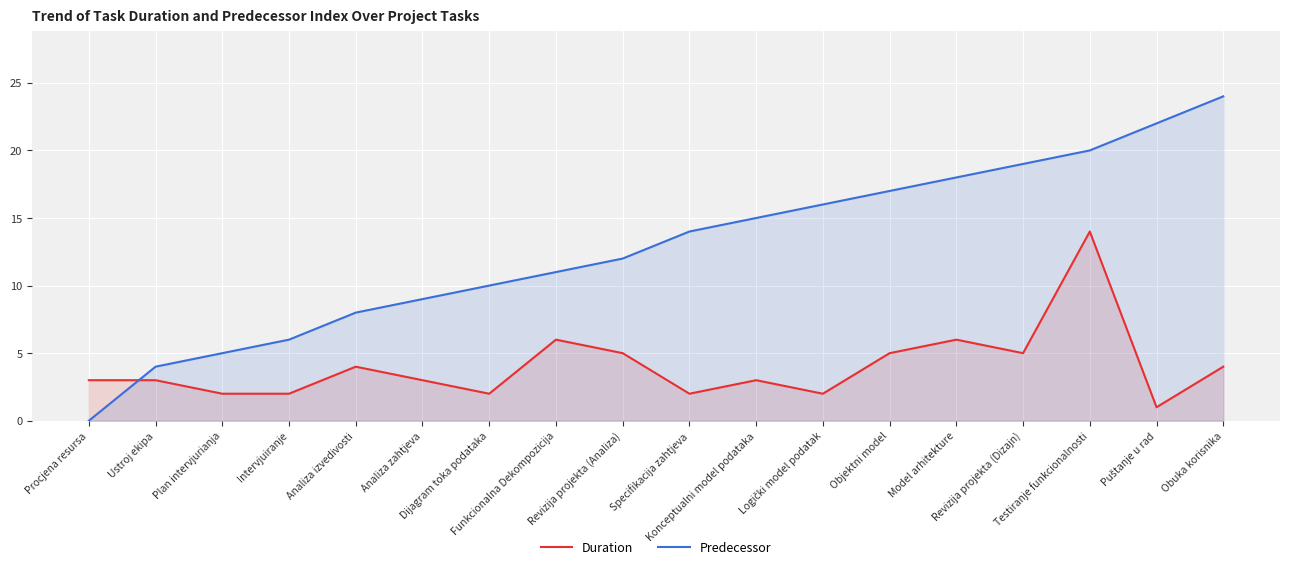

Reading right to left, what are all the values shown in this chart?

Duration: Obuka korisnika=4	Puštanje u rad=1	Testiranje funkcionalnosti=14	Revizija projekta (Dizajn)=5	Model arhitekture=6	Objektni model=5	Logički model podatak=2	Konceptualni model podataka=3	Specifikacija zahtjeva=2	Revizija projekta (Analiza)=5	Funkcionalna Dekompozicija=6	Dijagram toka podataka=2	Analiza zahtjeva=3	Analiza izvedivosti=4	Intervjuiranje=2	Plan intervjurianja=2	Ustroj ekipa=3	Procjena resursa=3
Predecessor: Obuka korisnika=24	Puštanje u rad=22	Testiranje funkcionalnosti=20	Revizija projekta (Dizajn)=19	Model arhitekture=18	Objektni model=17	Logički model podatak=16	Konceptualni model podataka=15	Specifikacija zahtjeva=14	Revizija projekta (Analiza)=12	Funkcionalna Dekompozicija=11	Dijagram toka podataka=10	Analiza zahtjeva=9	Analiza izvedivosti=8	Intervjuiranje=6	Plan intervjurianja=5	Ustroj ekipa=4	Procjena resursa=0